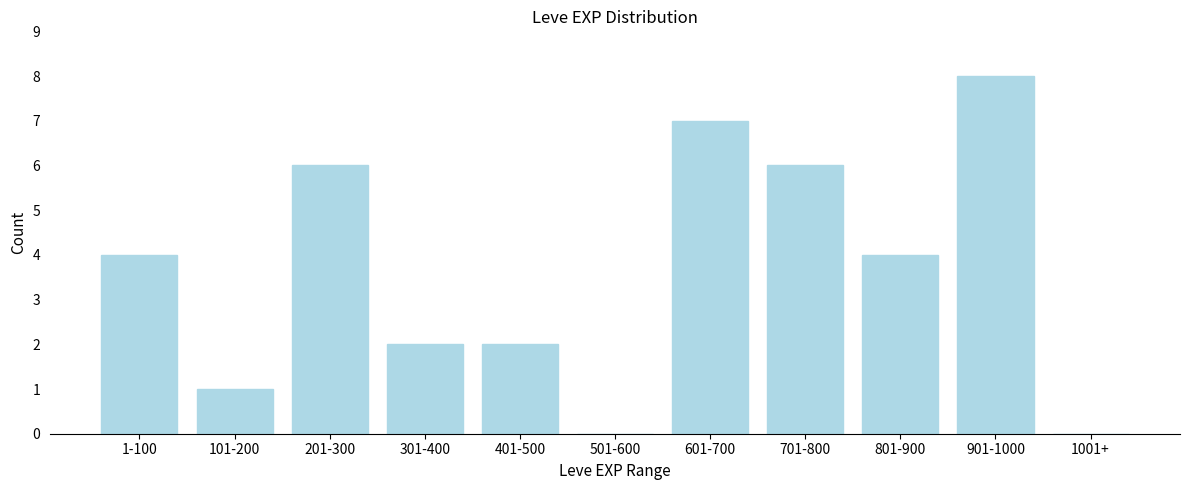

Reading right to left, transcribe all the data shown in this chart.

1001+=0	901-1000=8	801-900=4	701-800=6	601-700=7	501-600=0	401-500=2	301-400=2	201-300=6	101-200=1	1-100=4